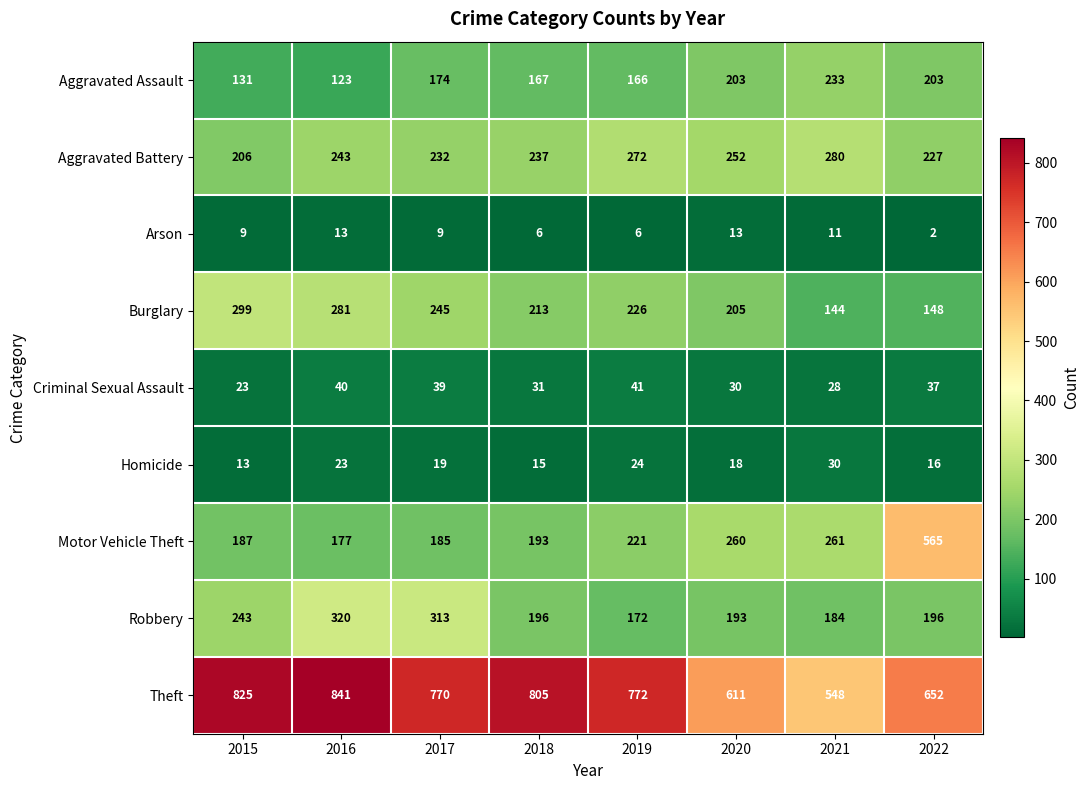

Which series has the largest range (max minus min)?

Motor Vehicle Theft